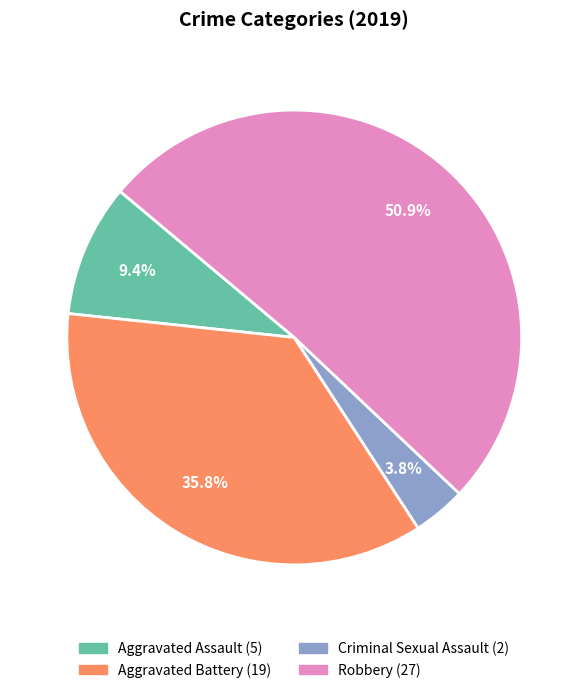

What is the majority slice?

Robbery